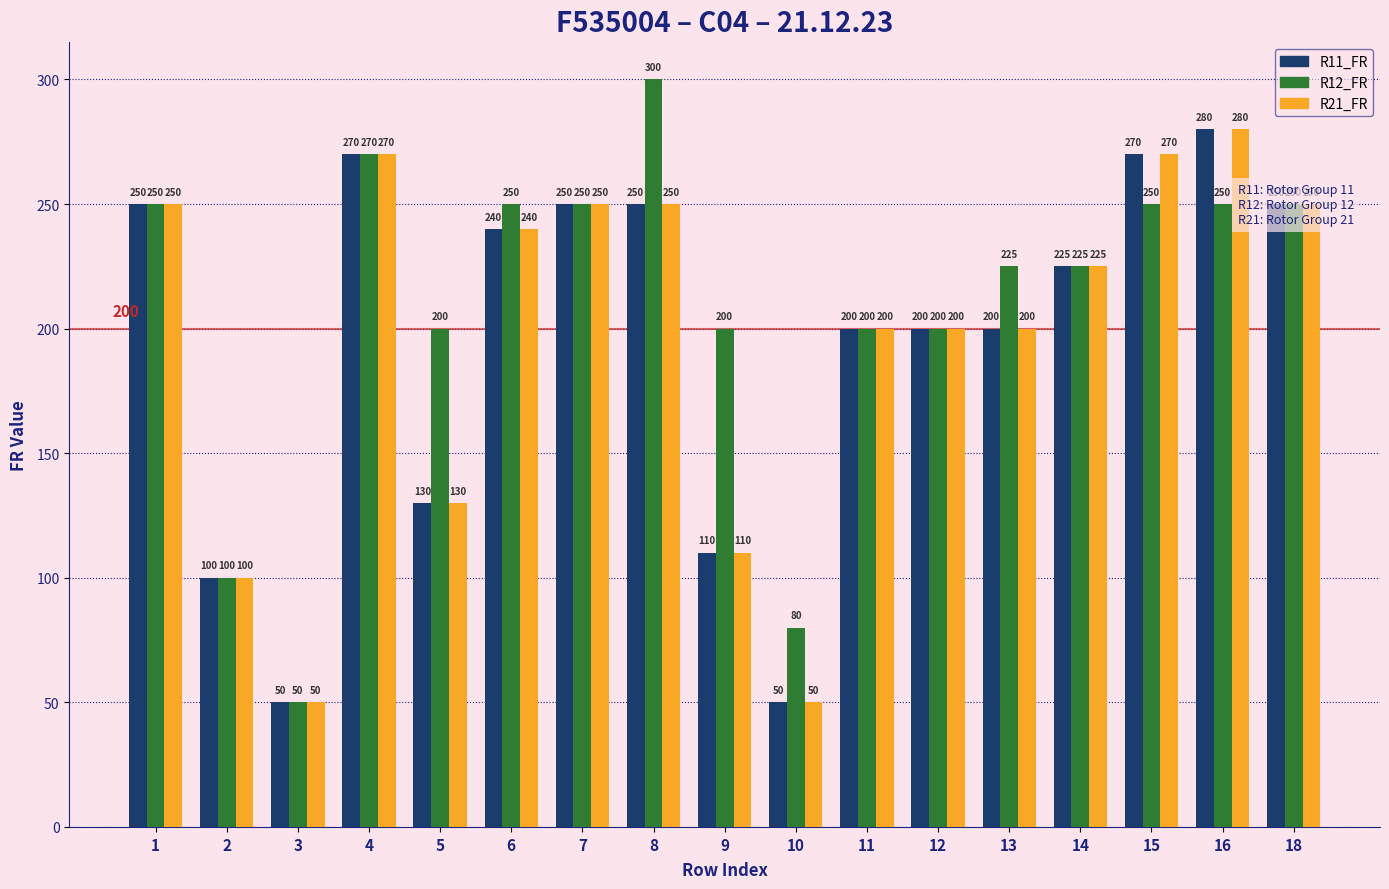

What are all the series names shown in the legend?

R11_FR, R12_FR, R21_FR